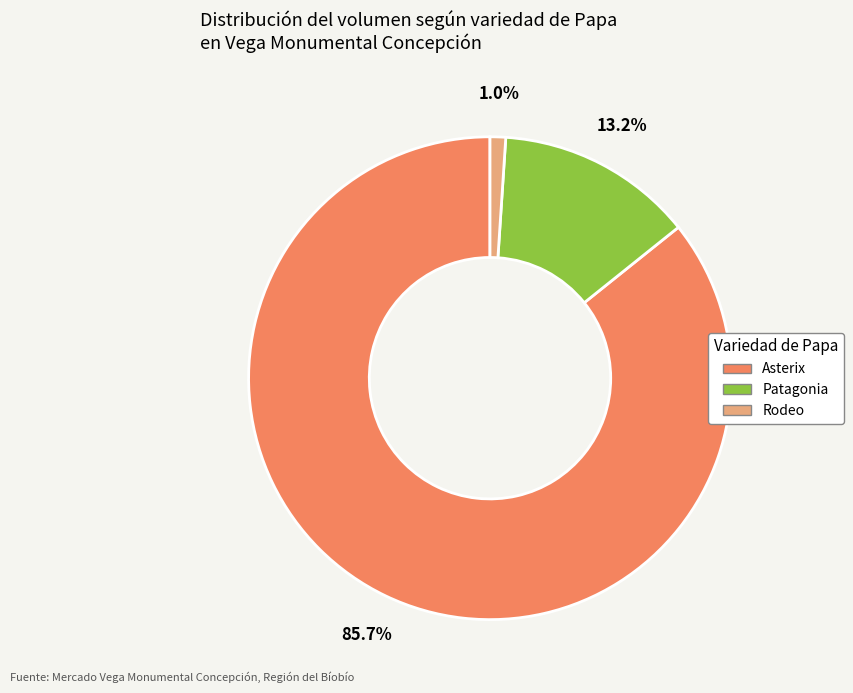

Rank the categories by value from lowest to highest.

Rodeo, Patagonia, Asterix